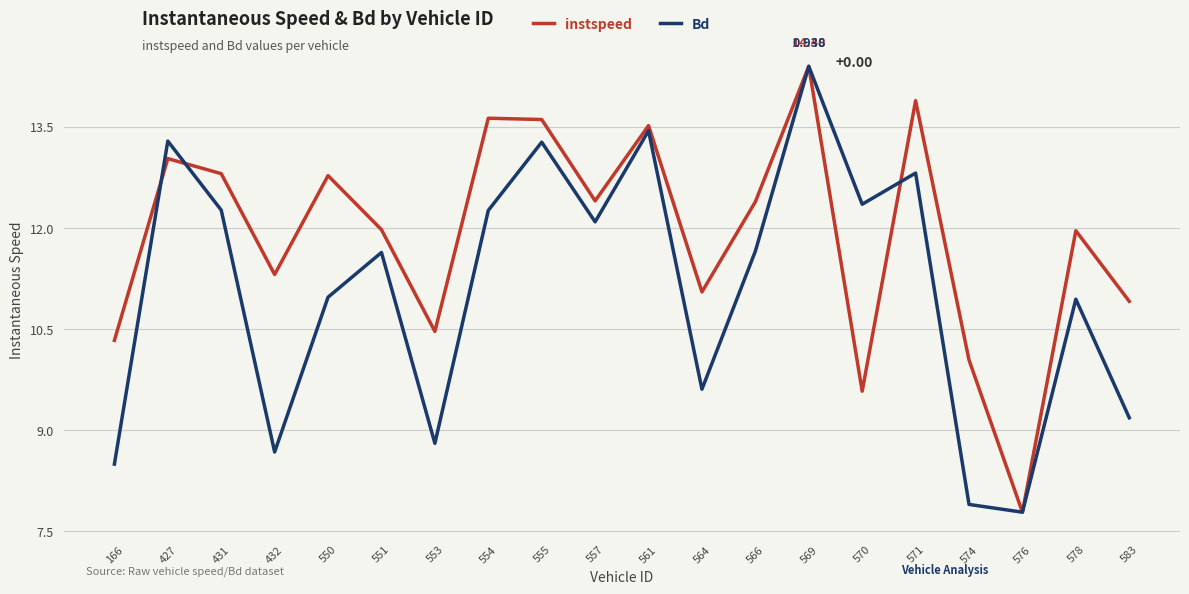

Does the chart have visible grid lines?

Yes